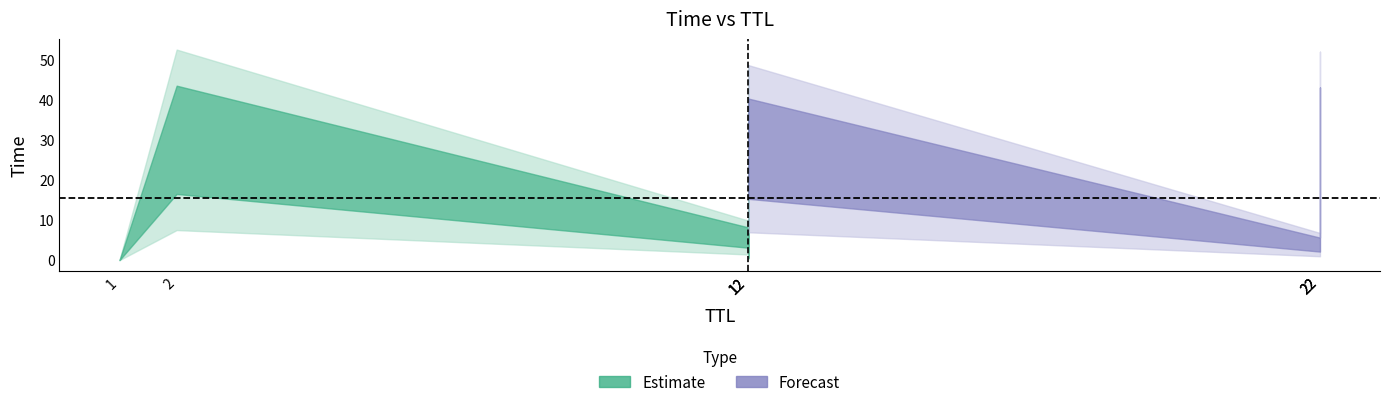

Between 22 and 12, which is larger?

12